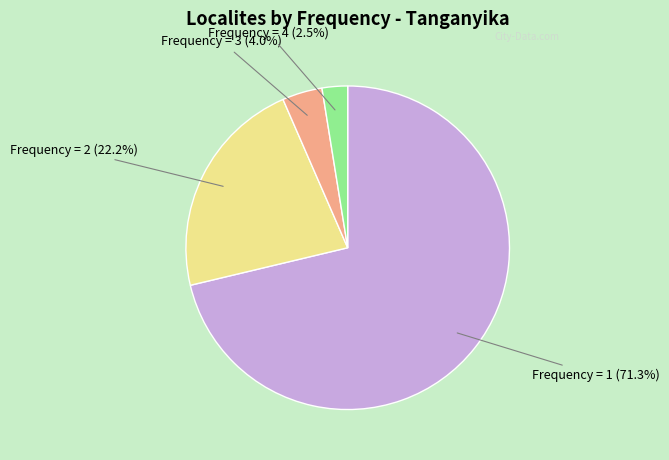

To the nearest percent, what is the average slice percentage?

25%